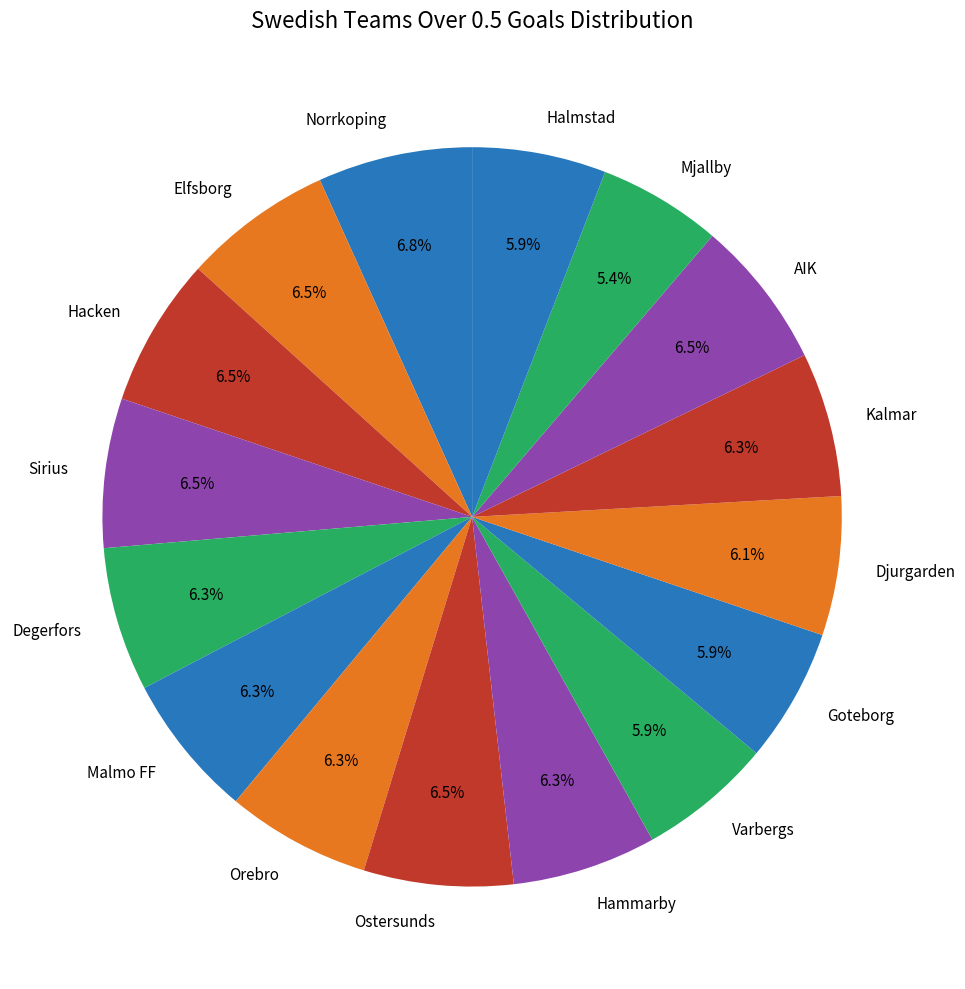

Approximately how many times larger is the value at Halmstad compared to Orebro?

0.9